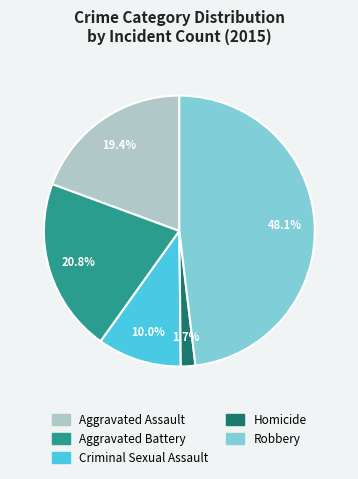

What percentage is the Criminal Sexual Assault slice, to the nearest percent?

10%